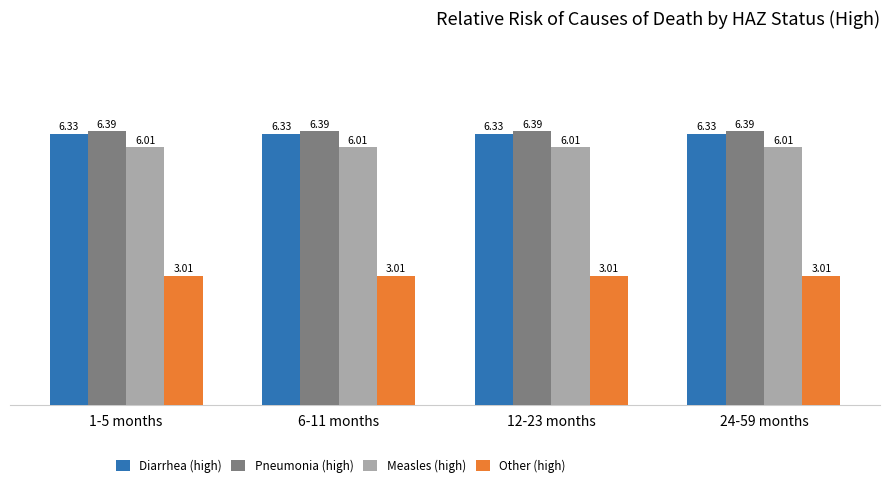

Reading left to right, list all the values displayed in this chart.

Diarrhea (high): 6.3	6.3	6.3	6.3
Pneumonia (high): 6.4	6.4	6.4	6.4
Measles (high): 6.0	6.0	6.0	6.0
Other (high): 3.0	3.0	3.0	3.0